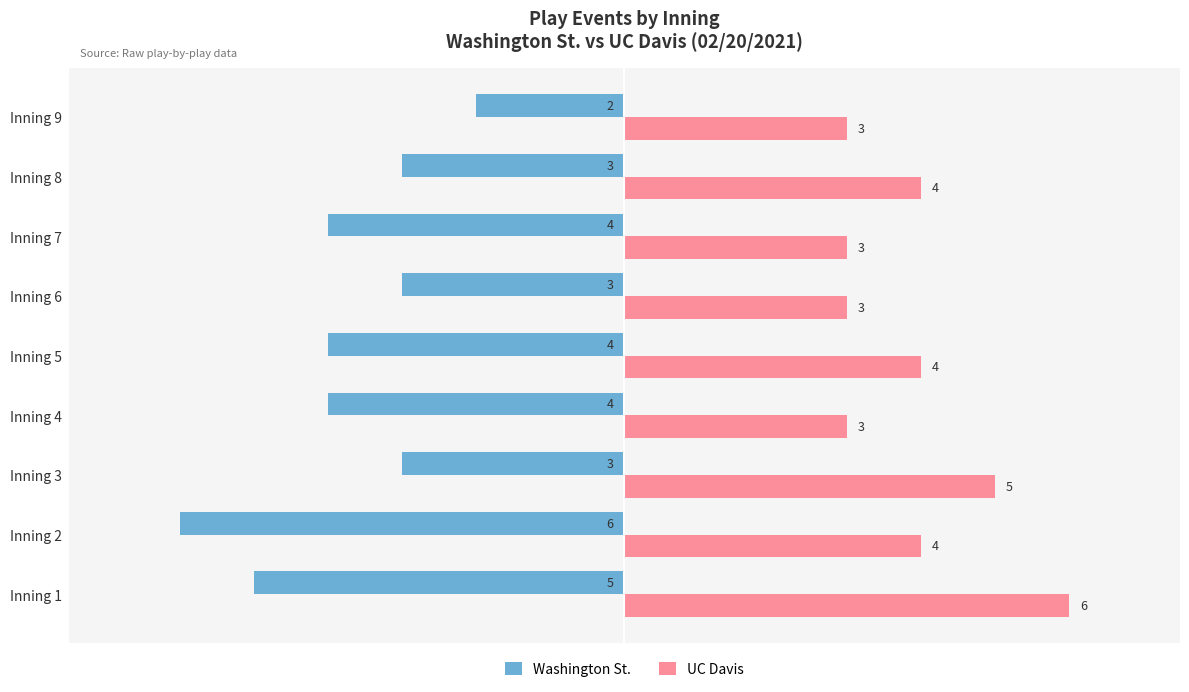

List the series in order of their peak value, highest first.

UC Davis, Washington St.